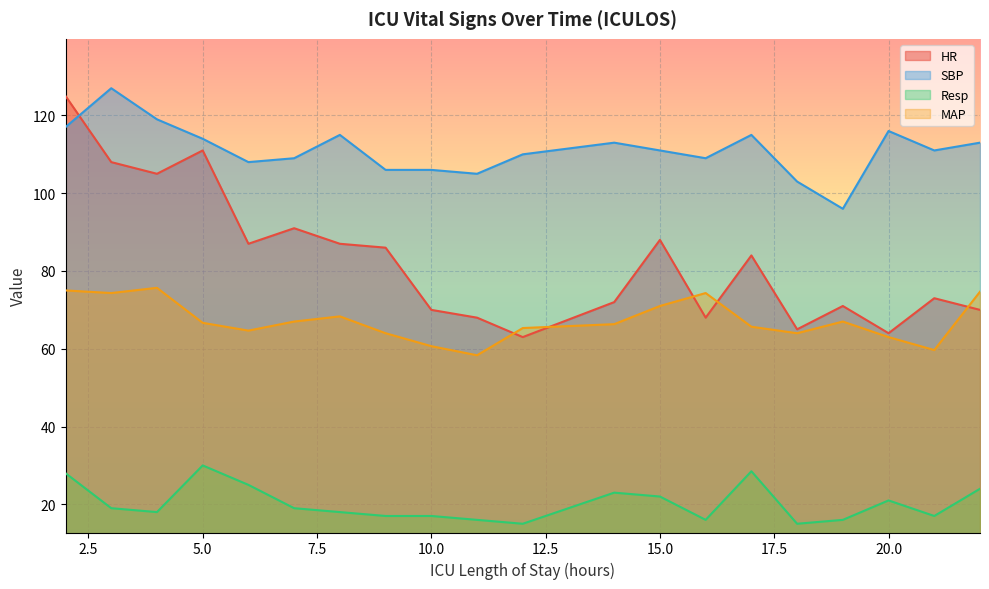

Which has a higher value, 4 or 15?

4